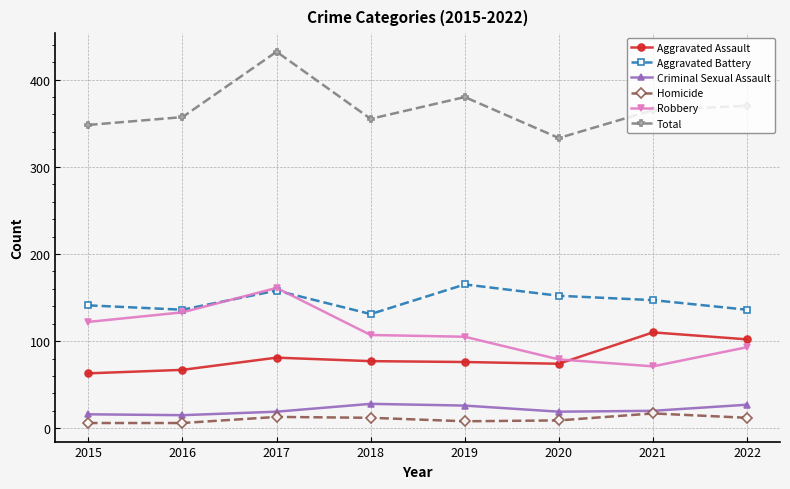

True or false: Criminal Sexual Assault has more than 0 points higher than both neighbors.

True